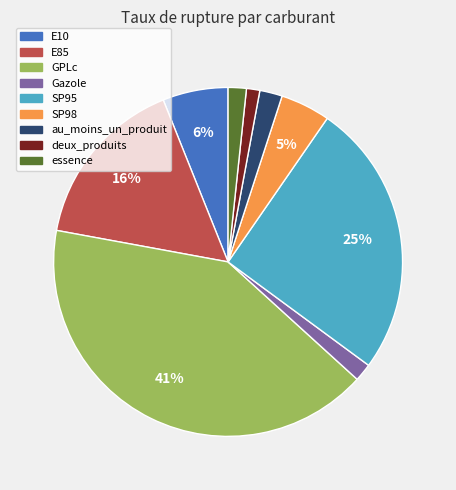

How many slices are in this pie chart?

9